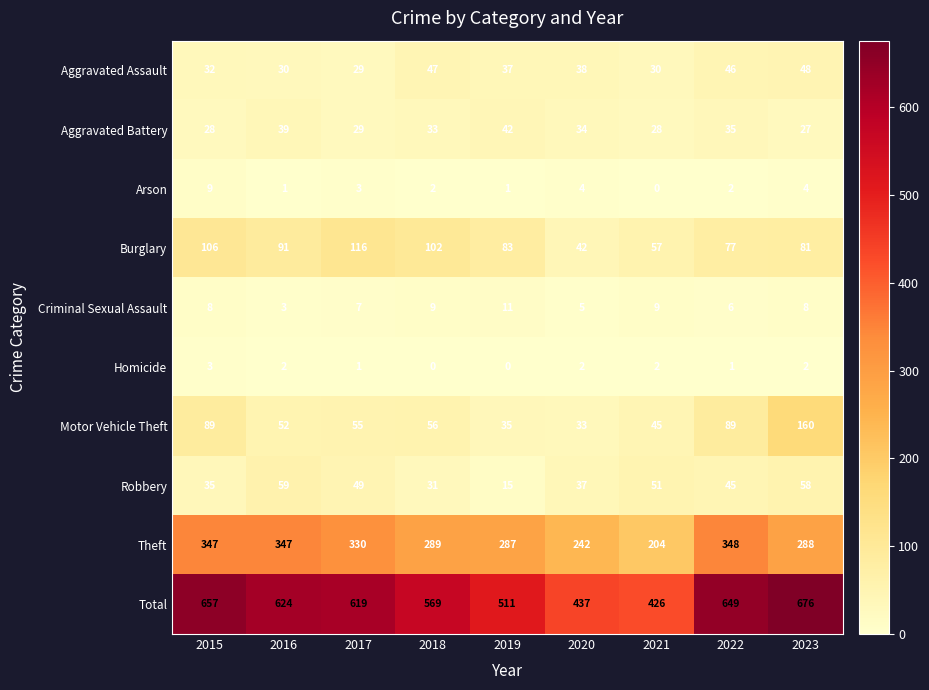

How many categories are shown in the chart?

9